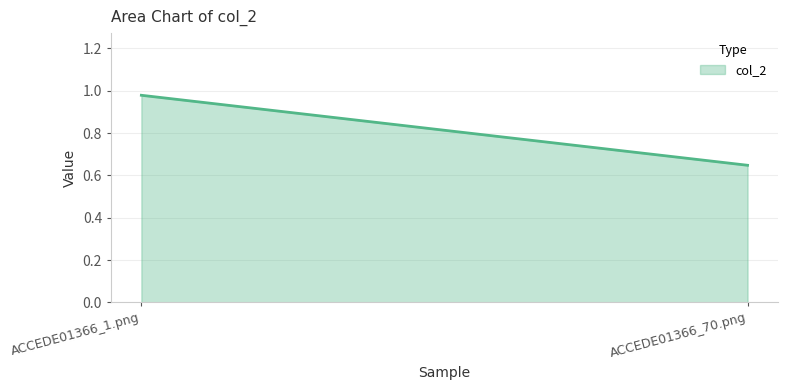

Is it true that the value at ACCEDE01366_1.png is 1.0?

True